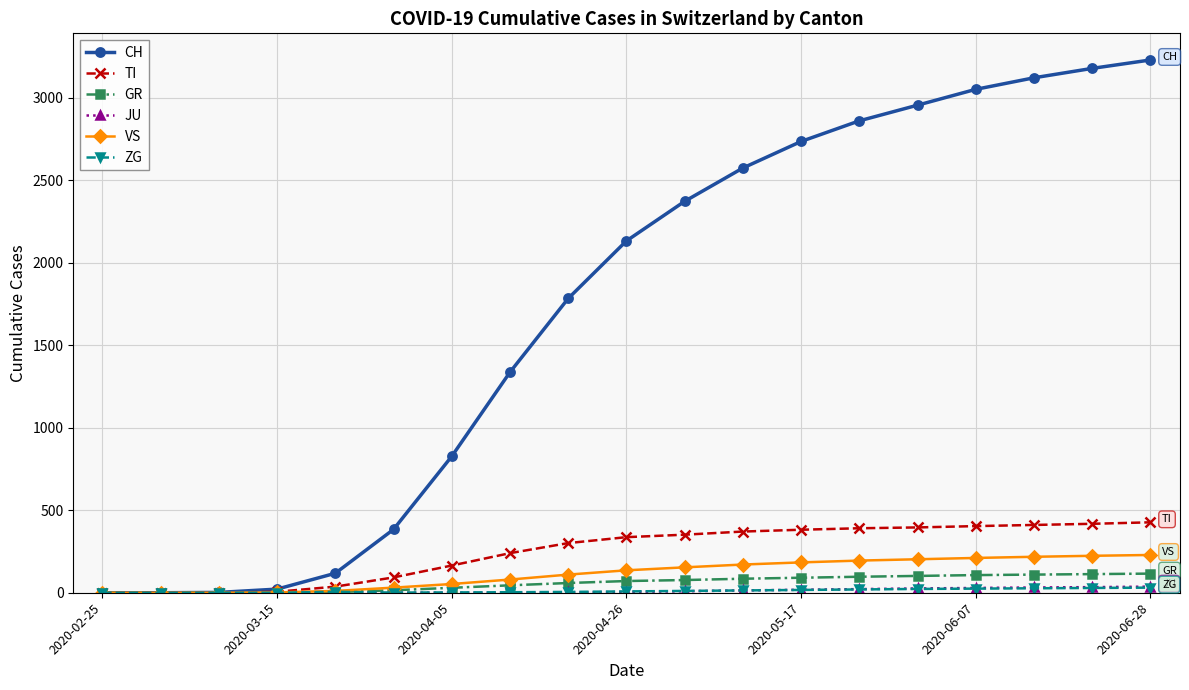

What is the maximum value shown in the chart?

3230